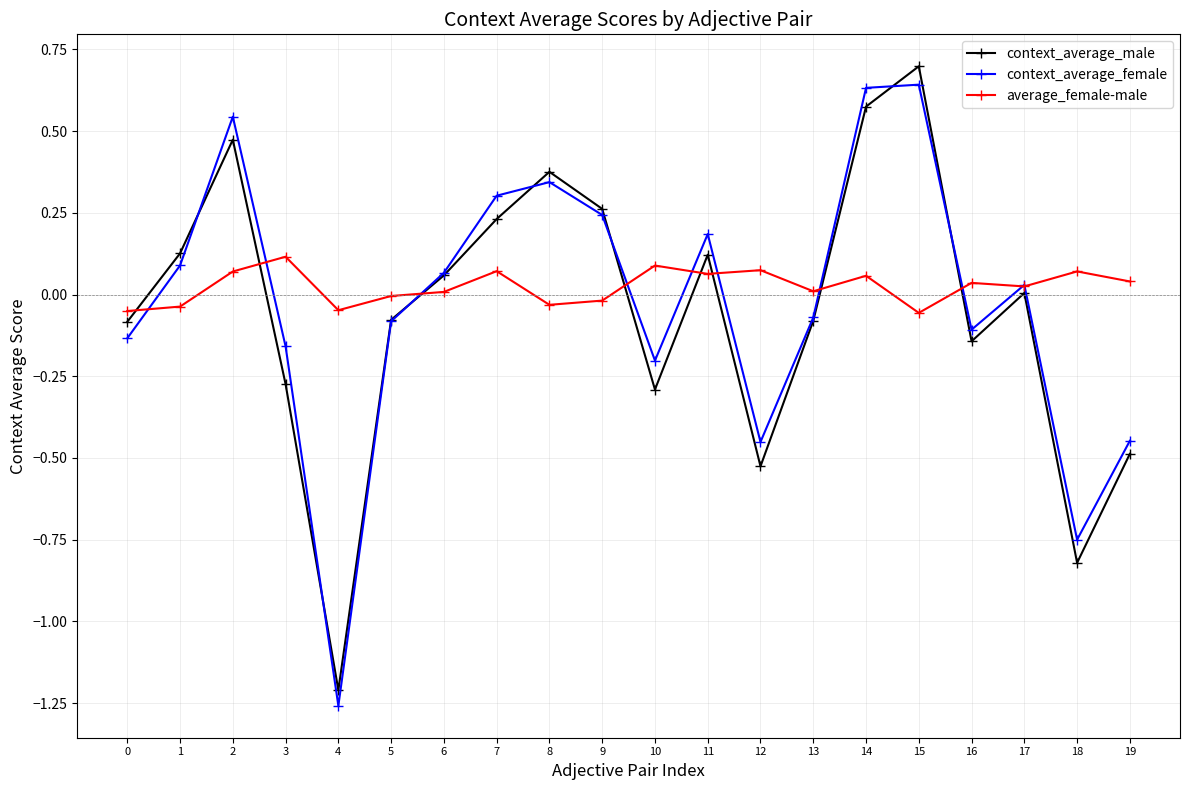

In context_average_female, how many points are lower than both neighbors (excluding endpoints)?

5